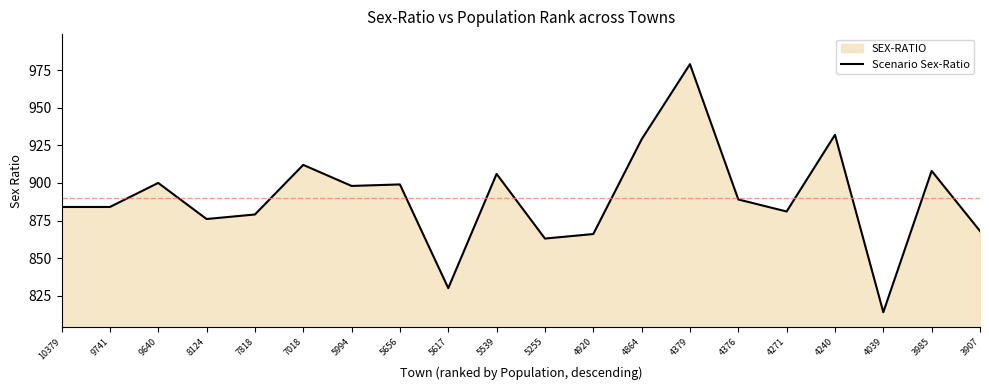

The value at 5994 is 898. True or false?

True